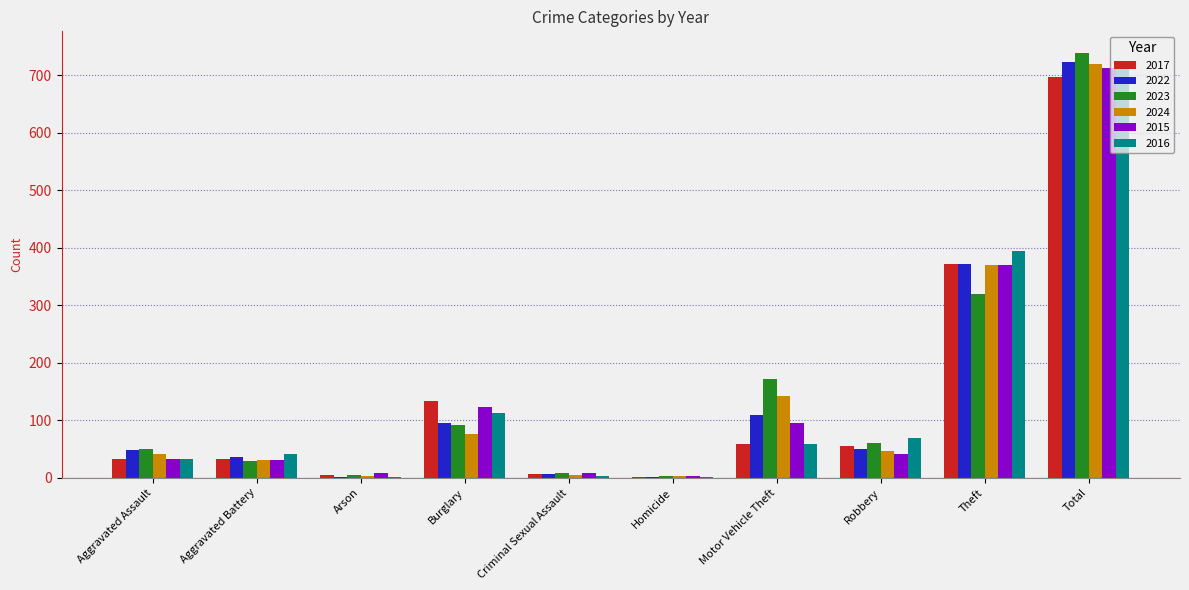

How many groups of bars are there?

10